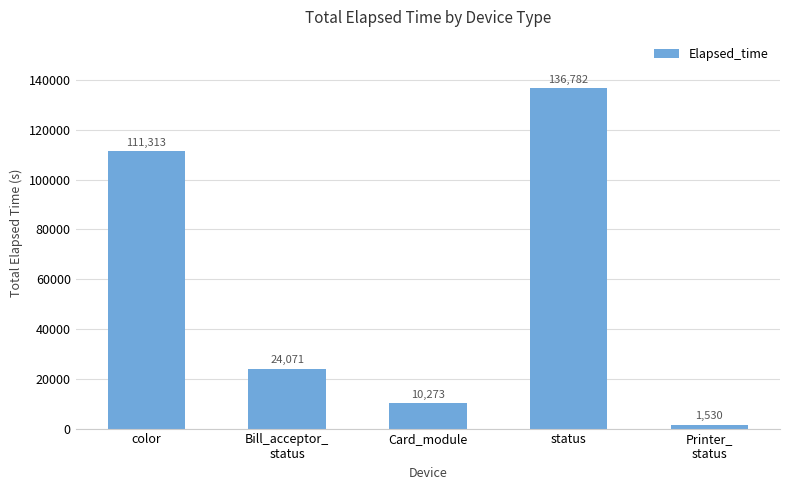

Where is the data nearest to the value 69156?

color